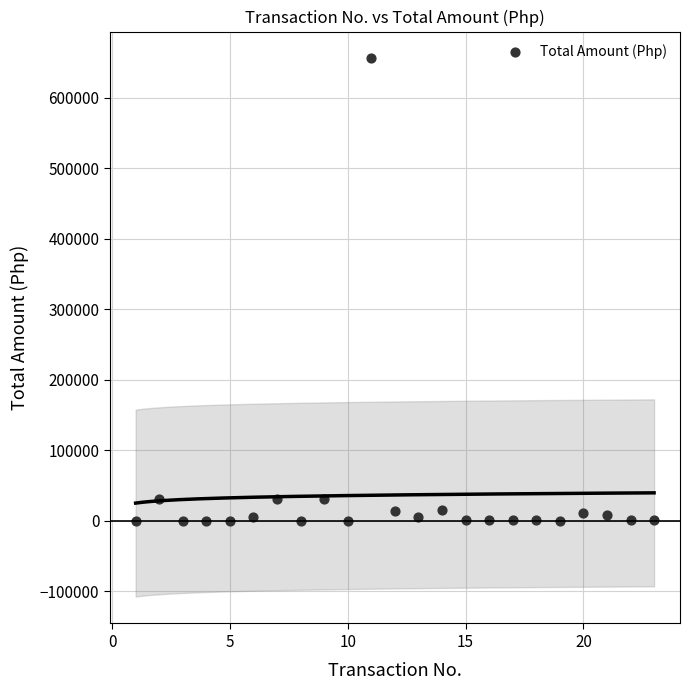

What is the range of X values (max minus min)?

22.0